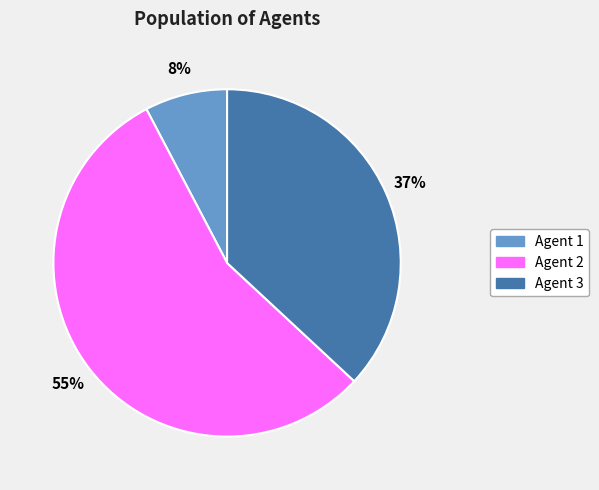

Does any single category account for the majority?

Yes